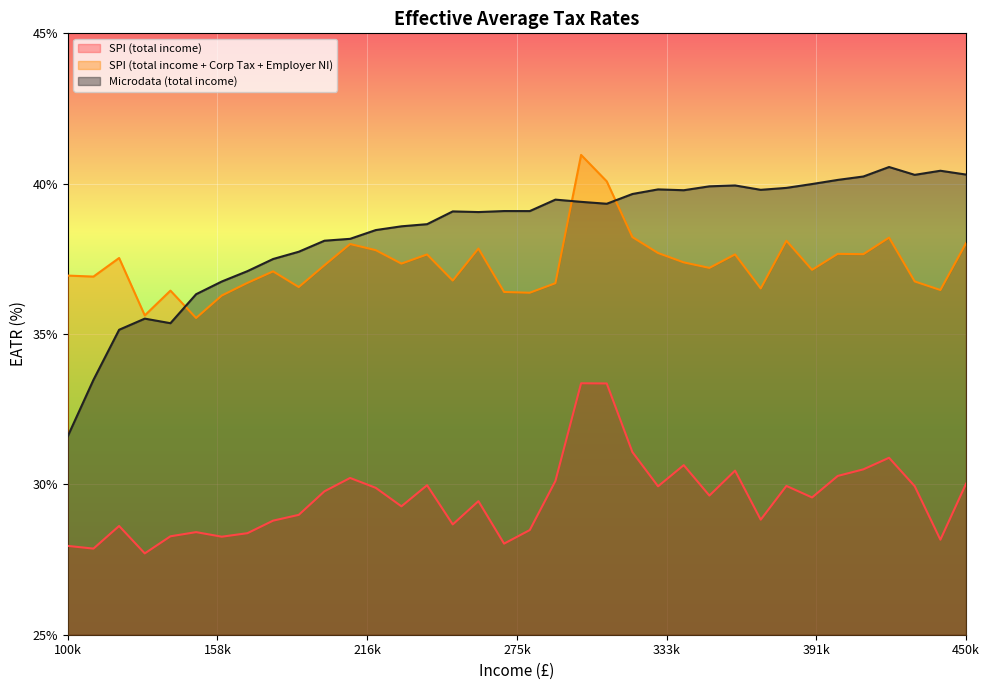

Which label corresponds to the largest value in the chart?

300000